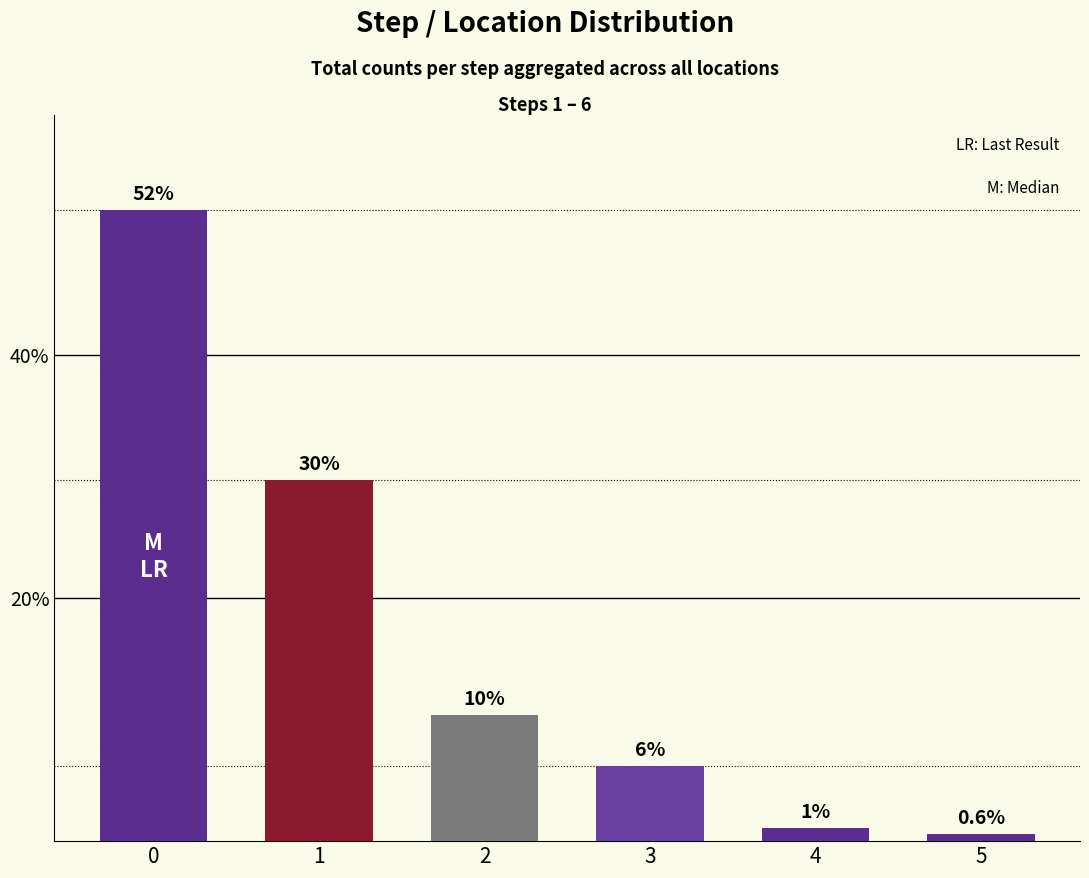

Are the bars grouped side by side (vs. stacked)?

No